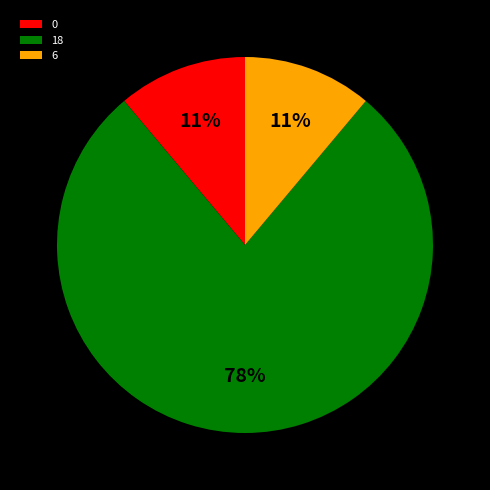

Approximately how many times larger is the value at 6 compared to 0?

1.0